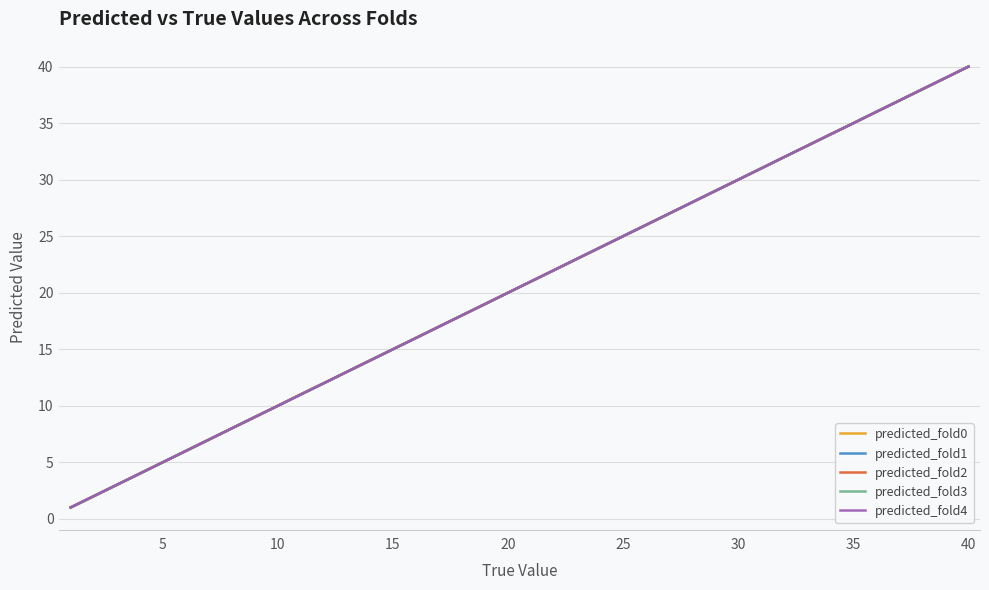

What is the minimum value shown in the chart?

1.0